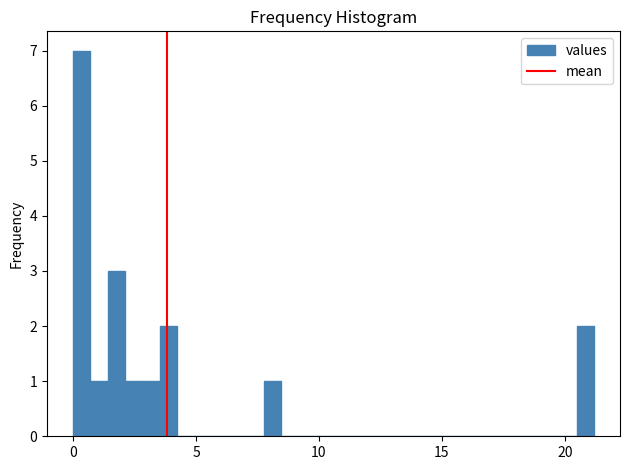

Read against the x-axis, roughly where is the centre of the tallest bar?

0.5